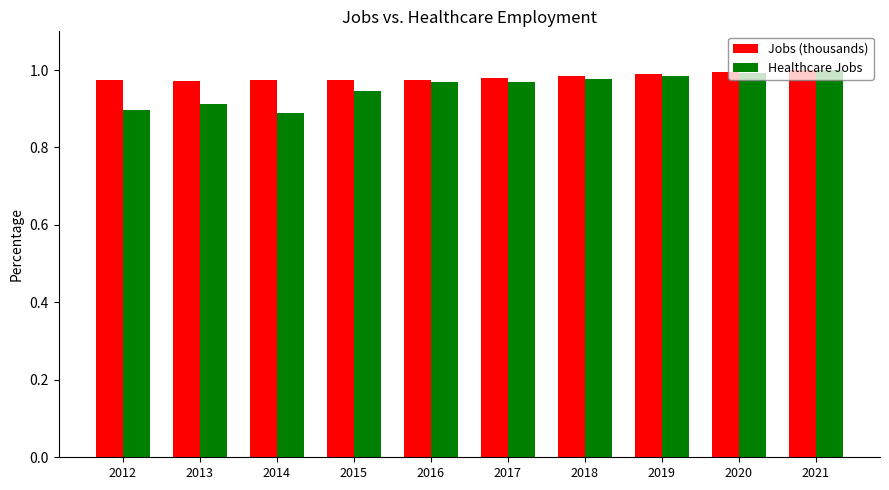

True or false: Jobs (thousands) has a value of 0.3 at 2013.

False